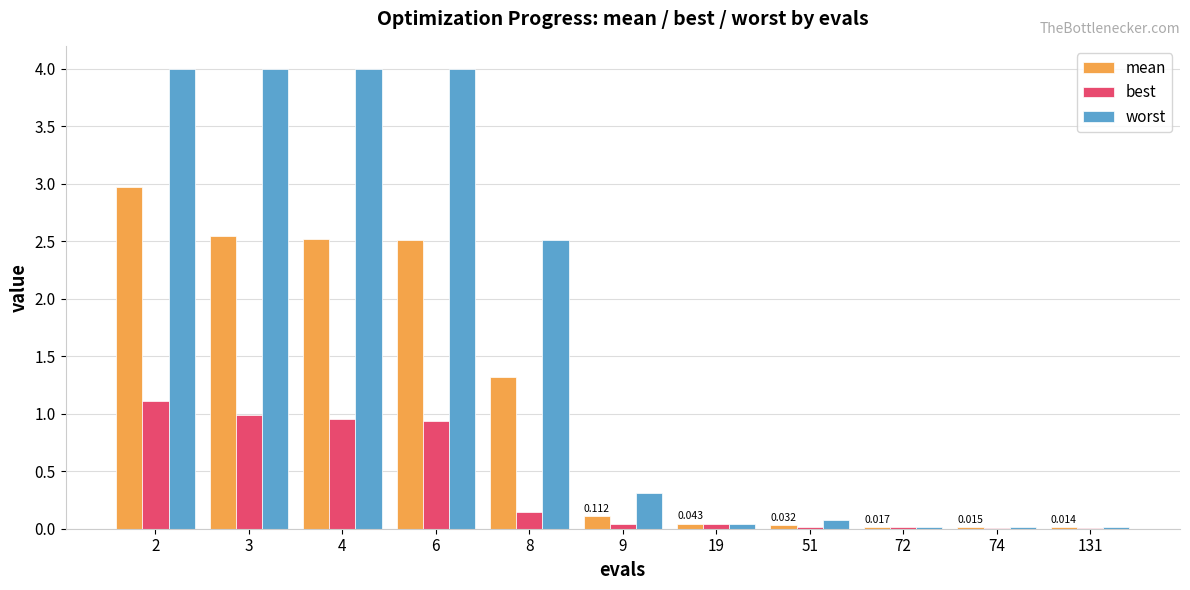

How many distinct data groups are displayed?

3